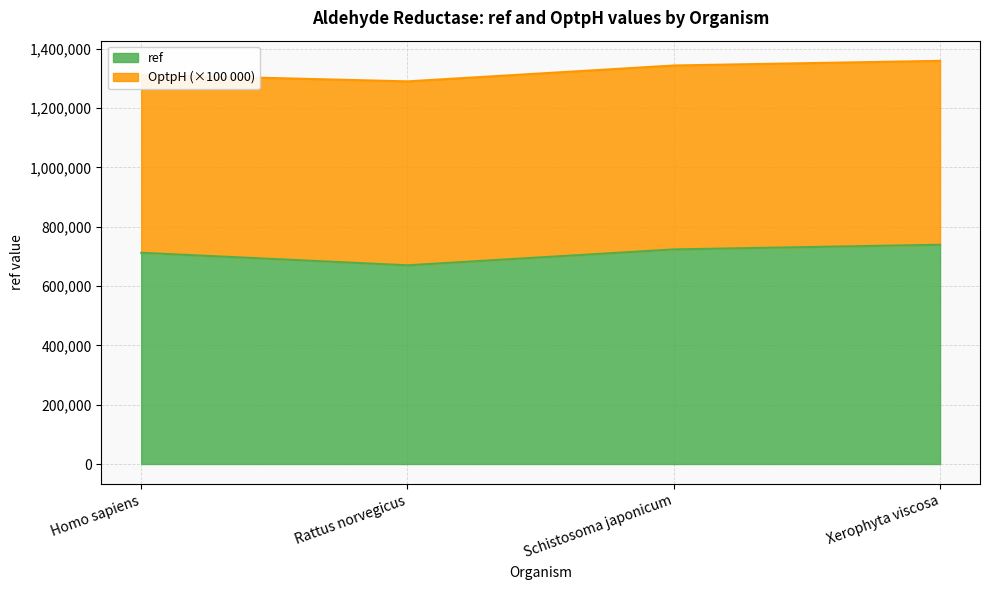

Reading right to left, what are all the values shown in this chart?

Xerophyta viscosa=739042	Schistosoma japonicum=723337	Rattus norvegicus=669794	Homo sapiens=712014